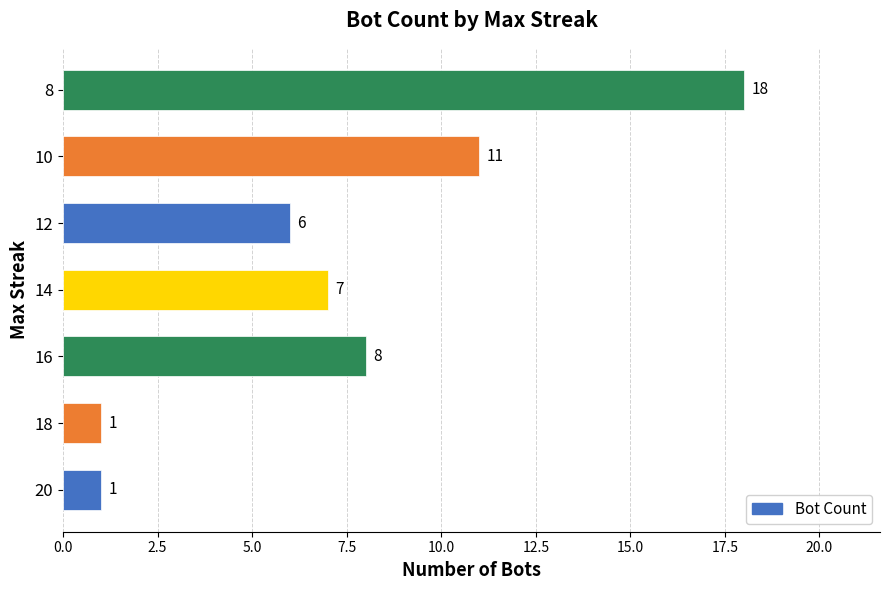

What is the sum of all values?

52